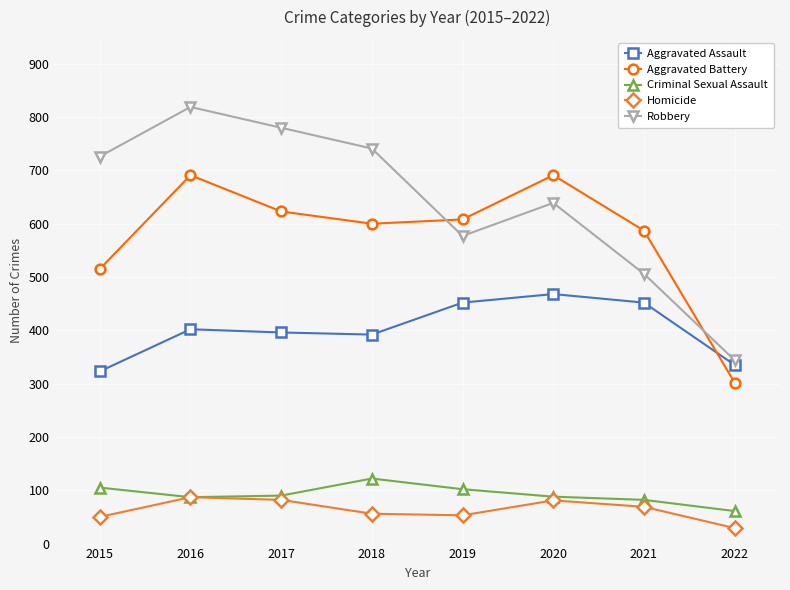

What is the value of the Aggravated Assault point at the 7th from the left?

452